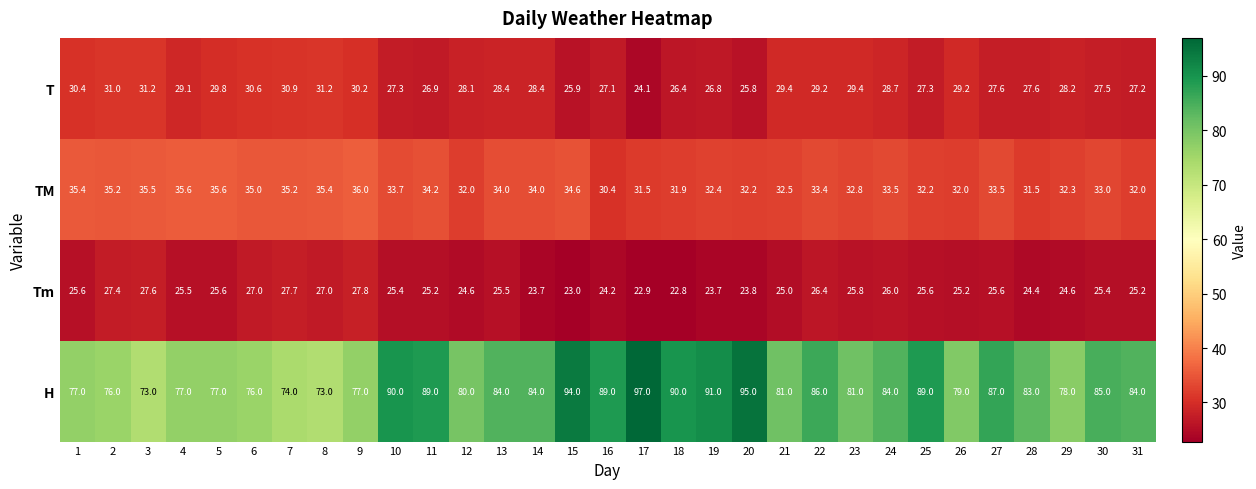

What is the maximum value shown in the chart?

97.0